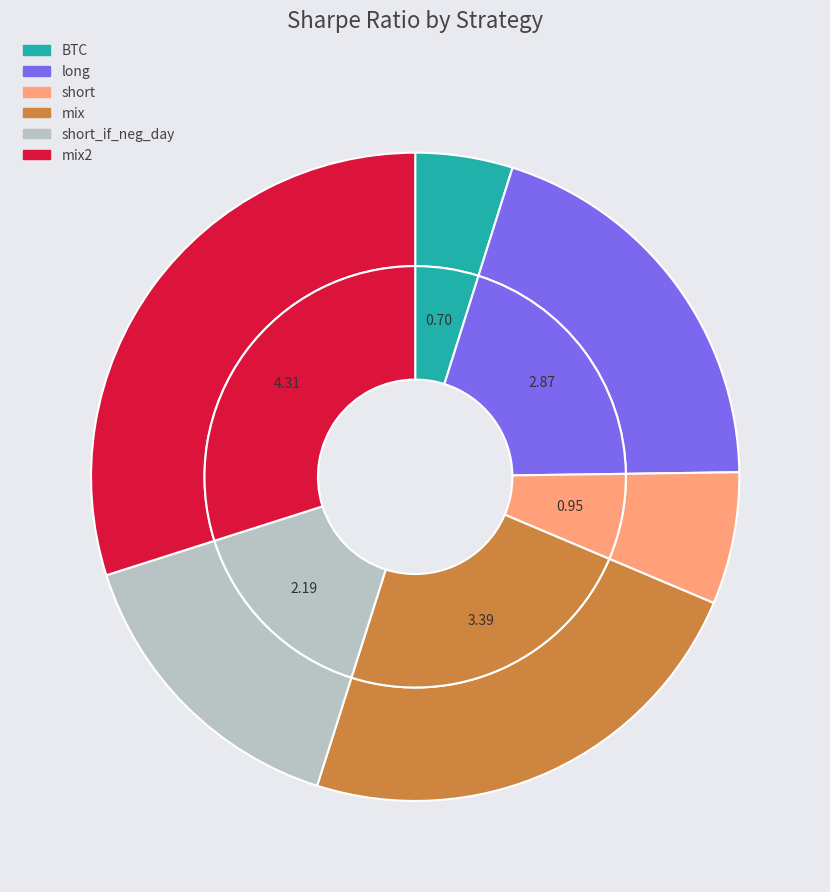

What is the change in value from short to short_if_neg_day?

+1.2